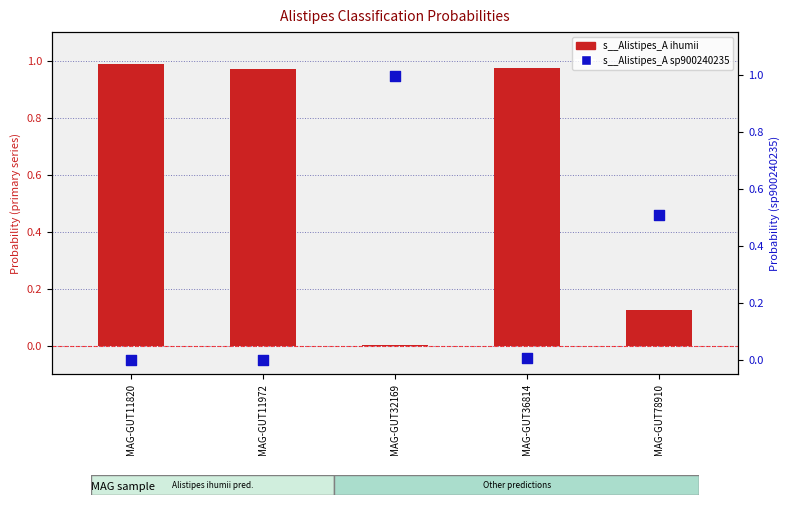

Which series has the largest total across all categories?

s__Alistipes_A ihumii